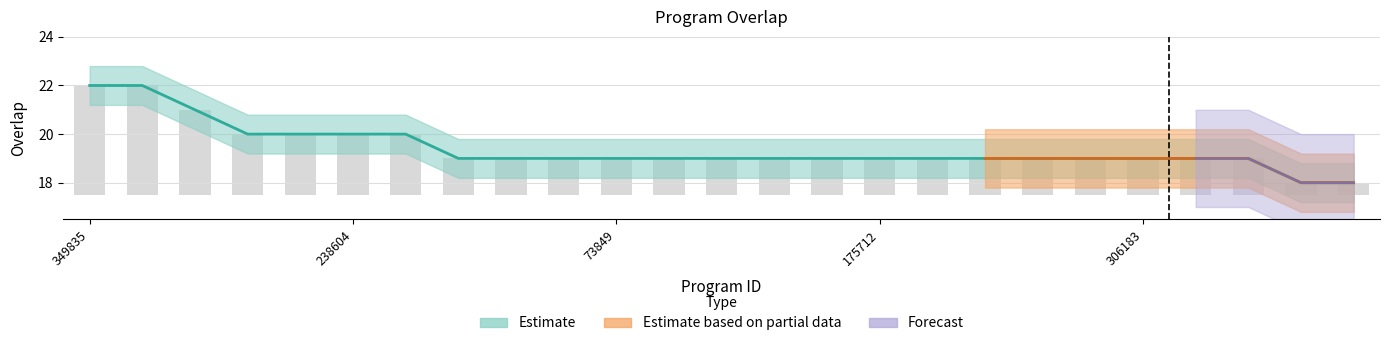

What is the maximum value shown in the chart?

22